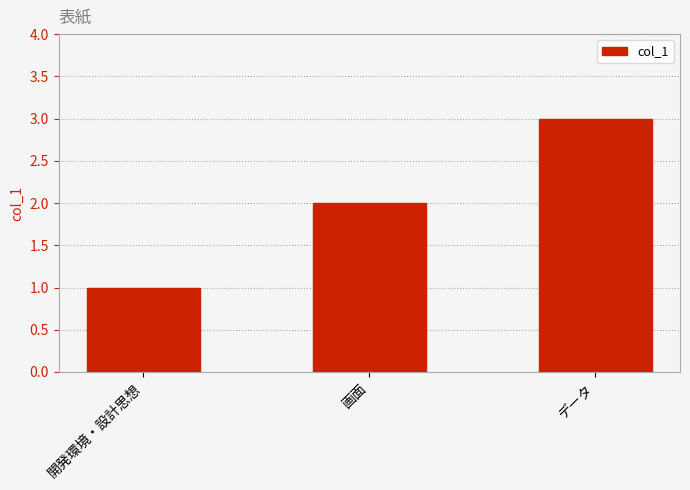

How many bars are there in total?

3